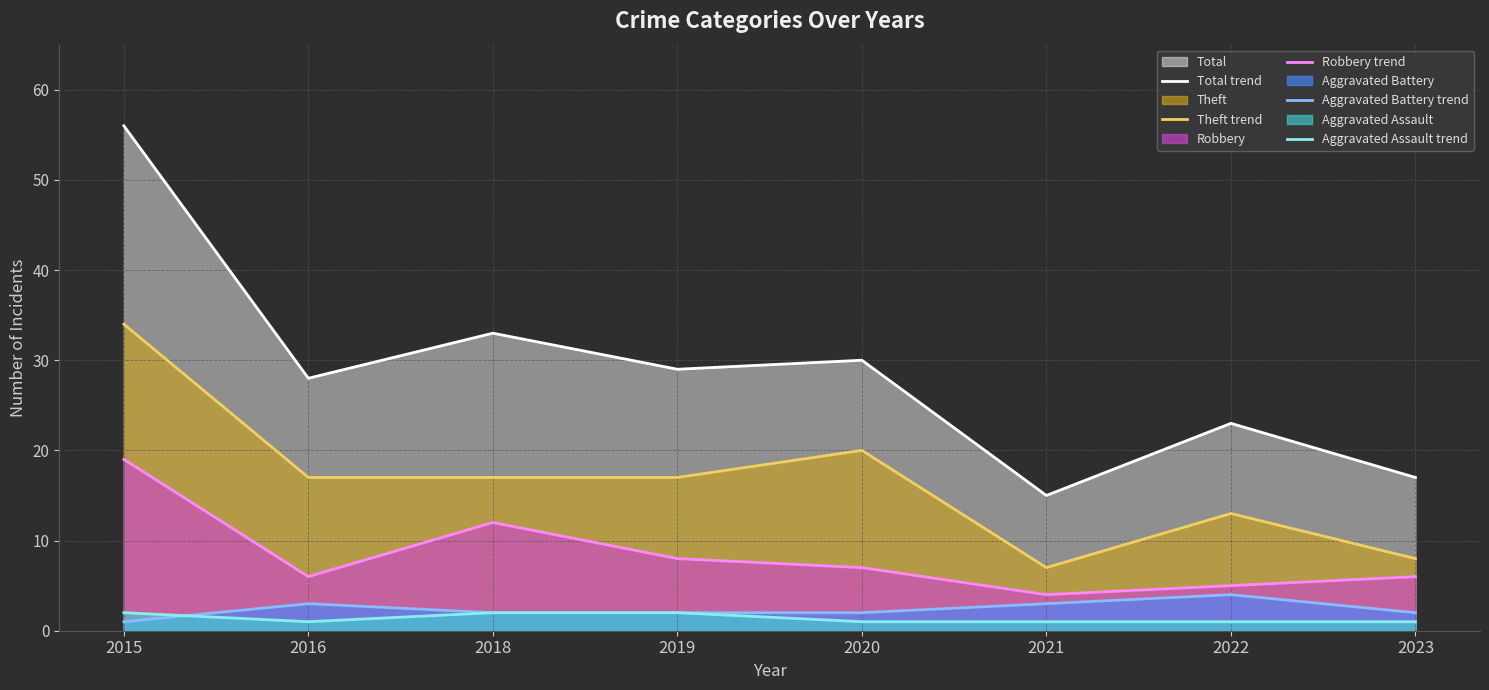

The Aggravated Assault trend series shows 0 at 2016. True or false?

False